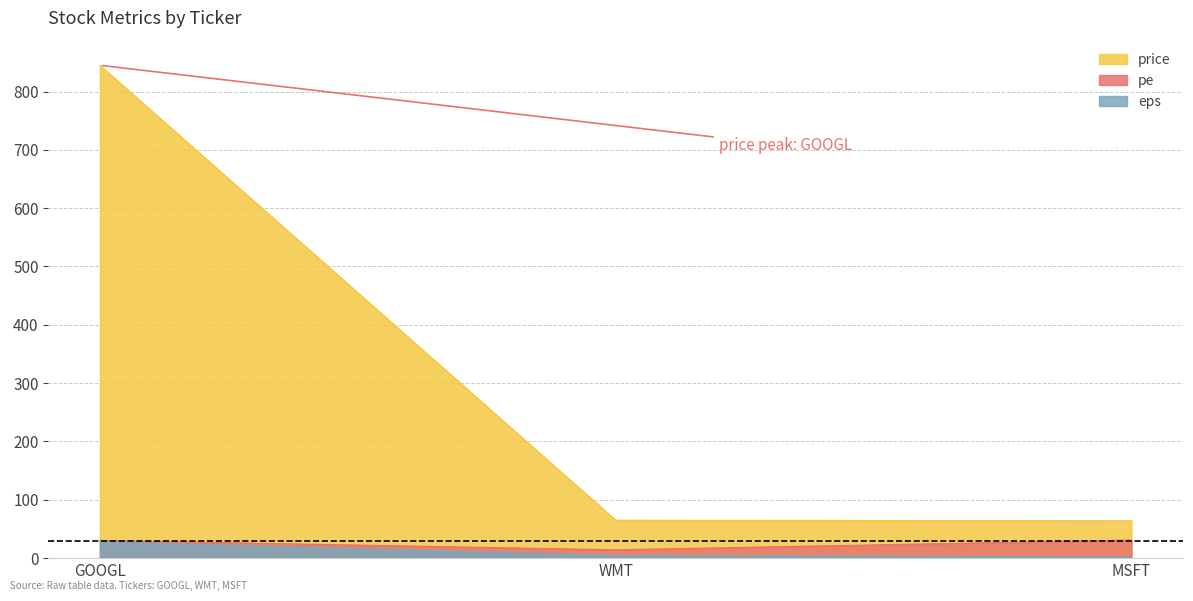

What is the total value across all series at MSFT?

97.1